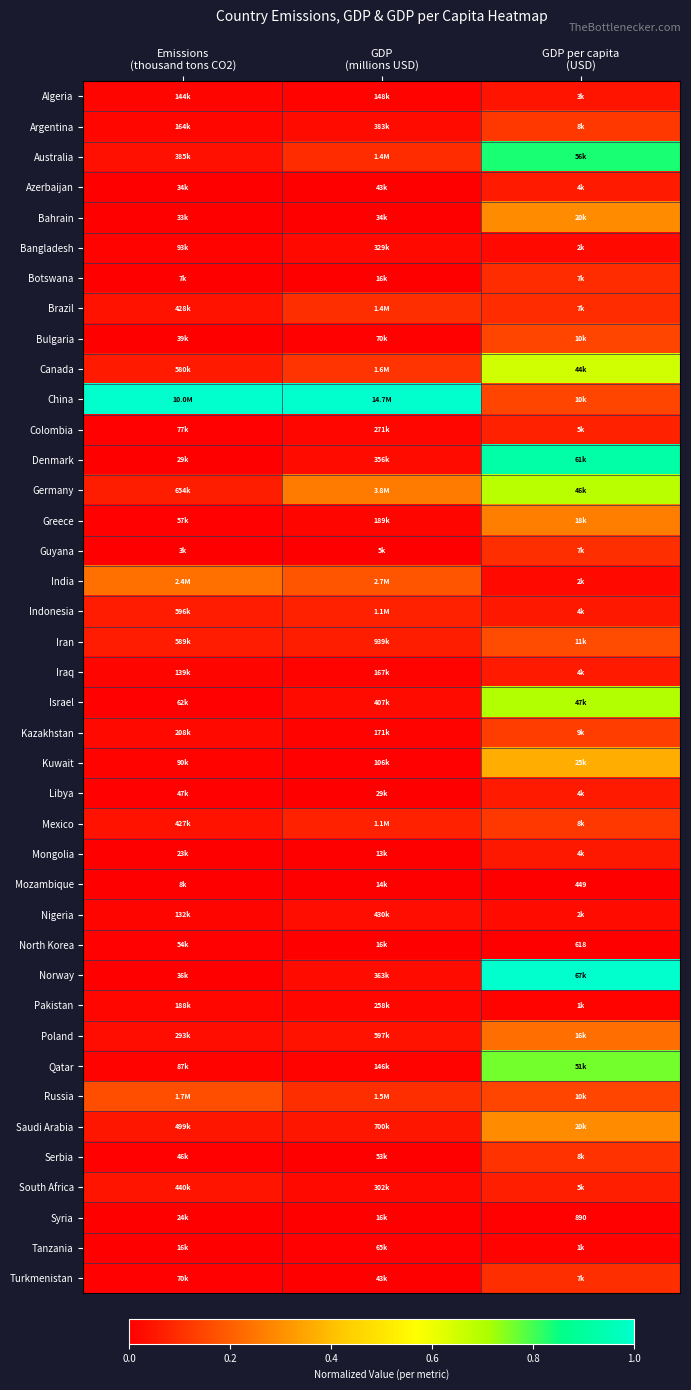

Rank the categories by Kazakhstan value from highest to lowest.

GDP per capita (USD), Emissions (thousand tons CO2), GDP (millions USD)